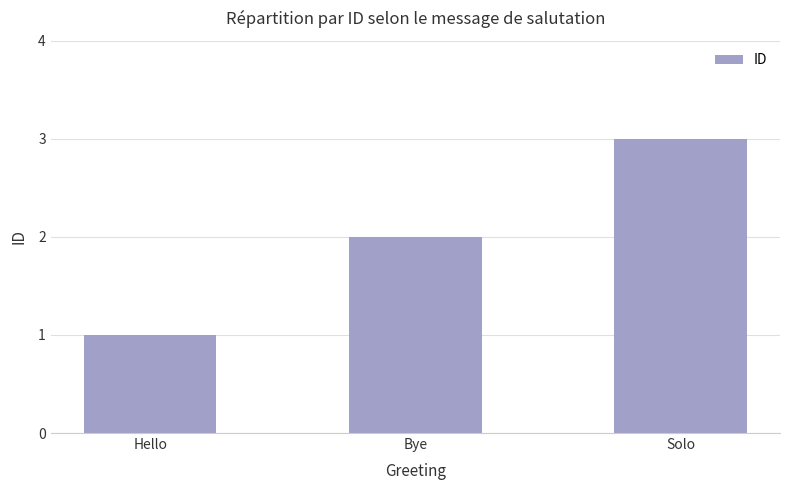

What is the sum of all values?

6